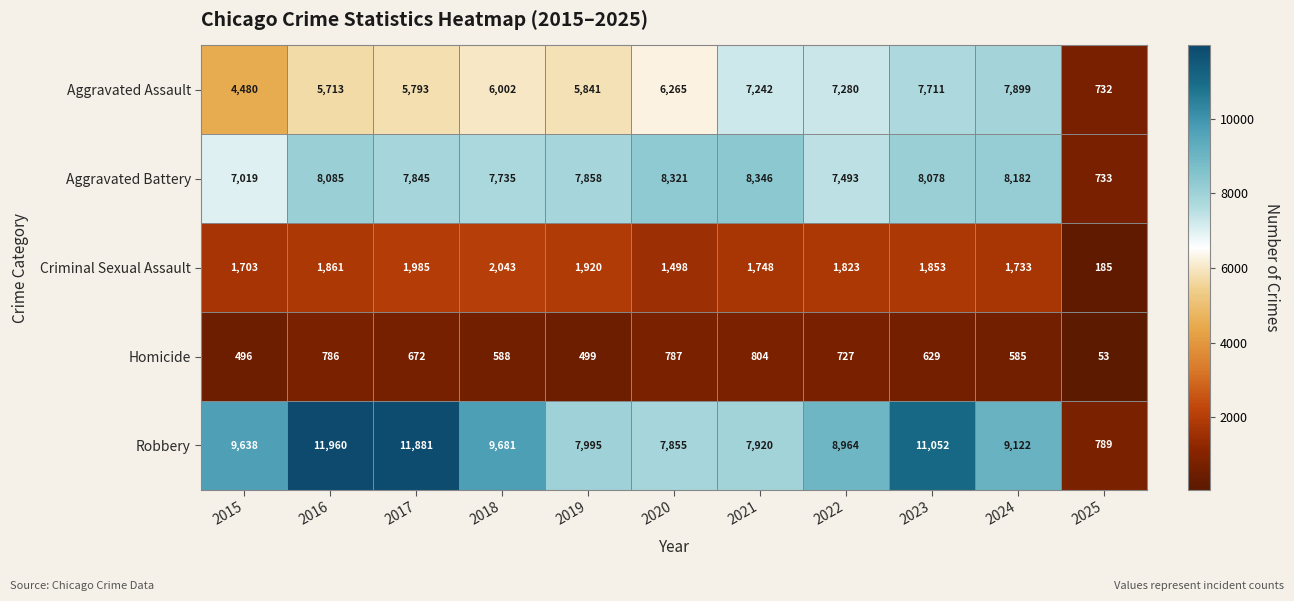

Which label corresponds to the smallest value in the chart?

2025